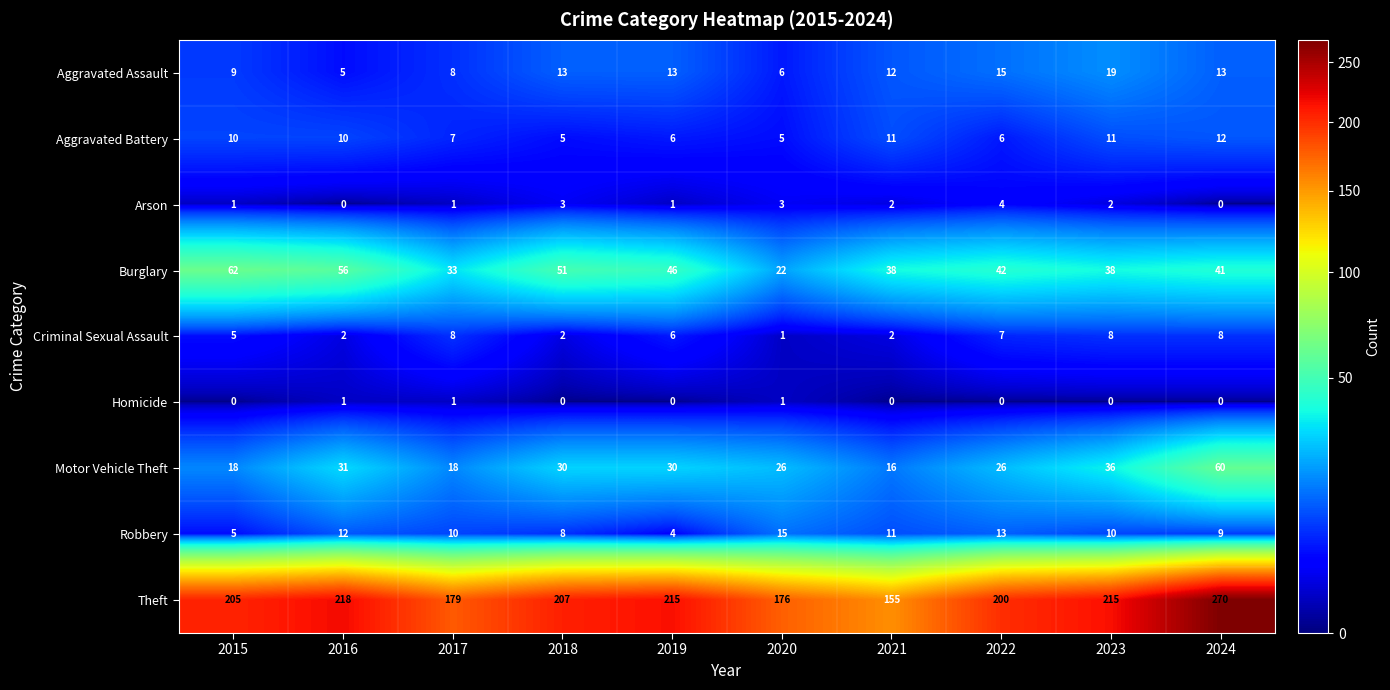

What is the maximum value for Robbery?

15